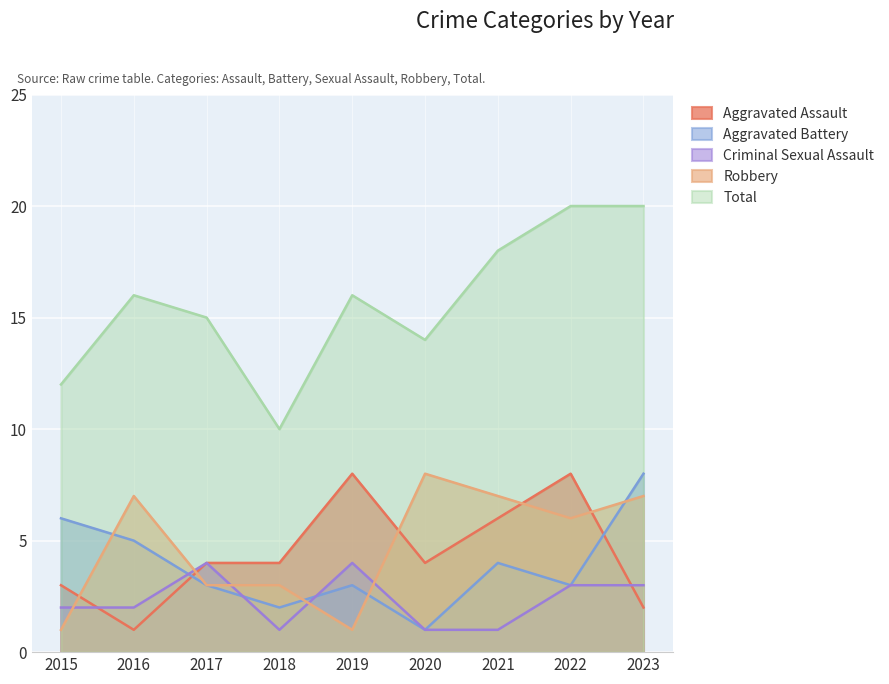

At which label does Aggravated Assault first exceed 4?

2019